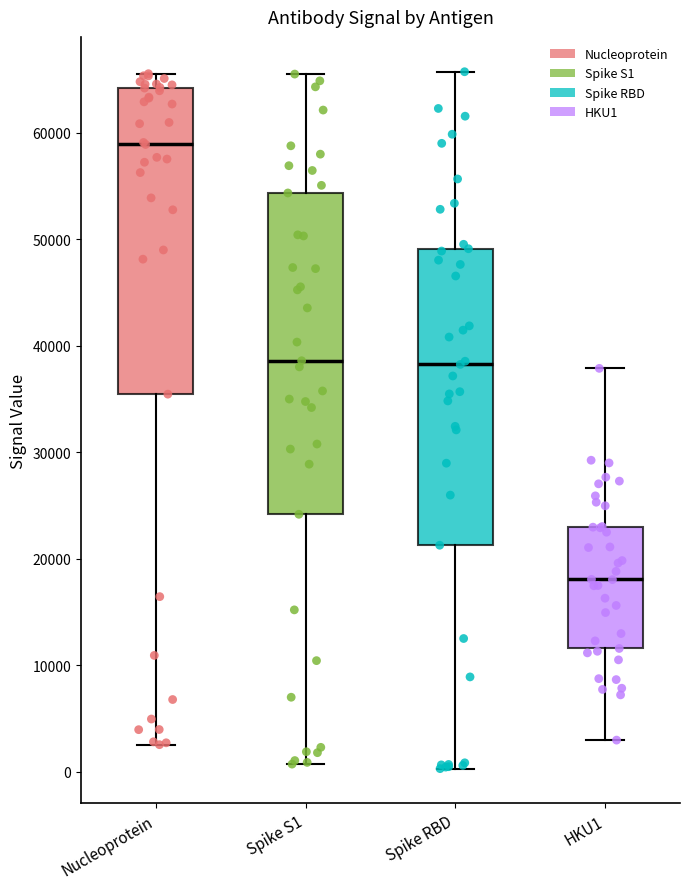

Which box's median line is the lowest?

HKU1